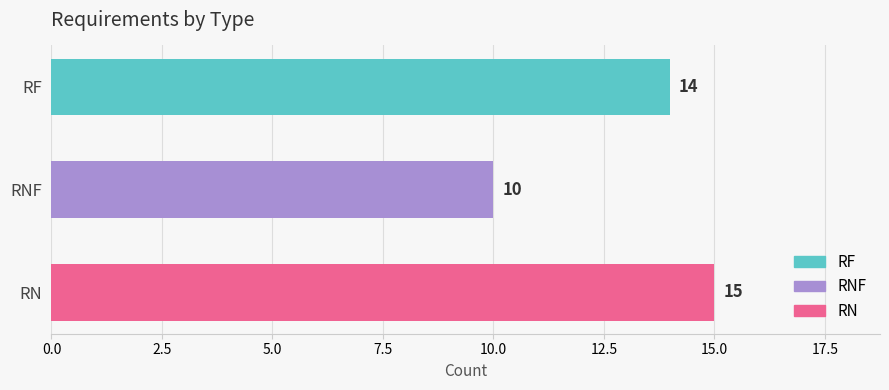

How many values are between 10 and 15?

3